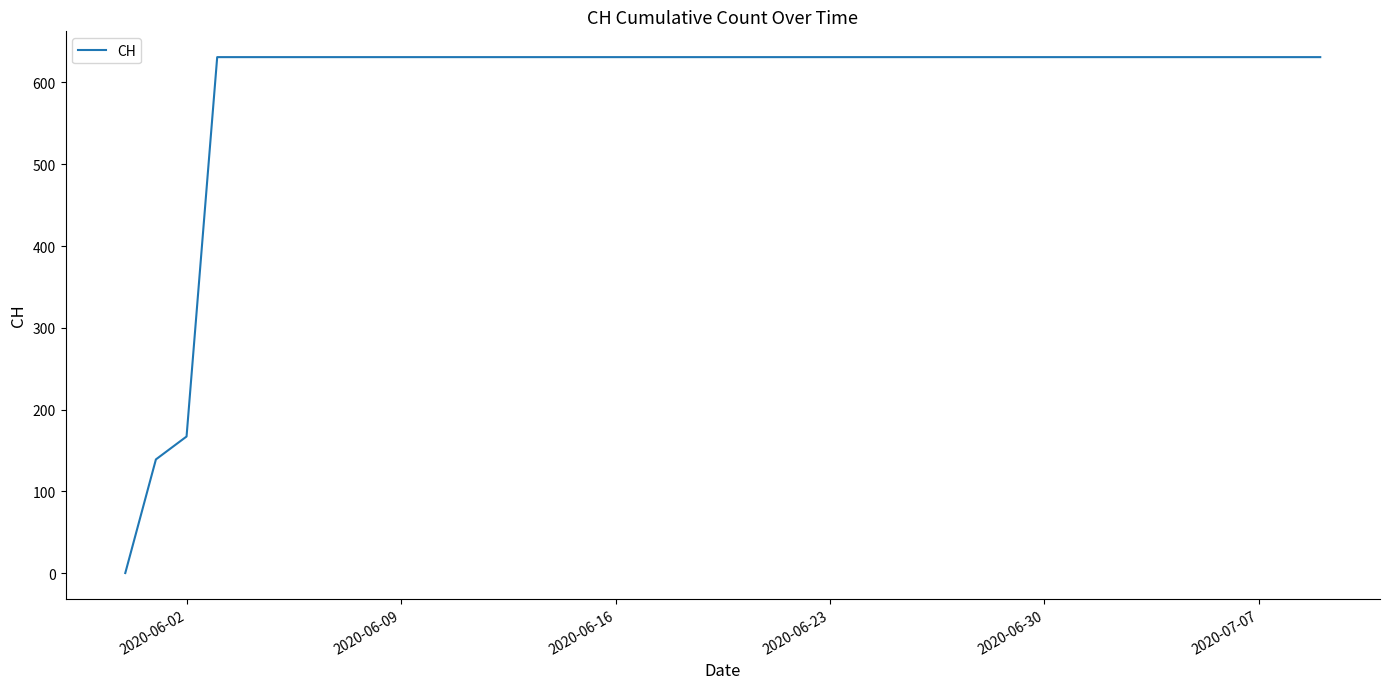

What is the difference between the maximum and minimum values?

631